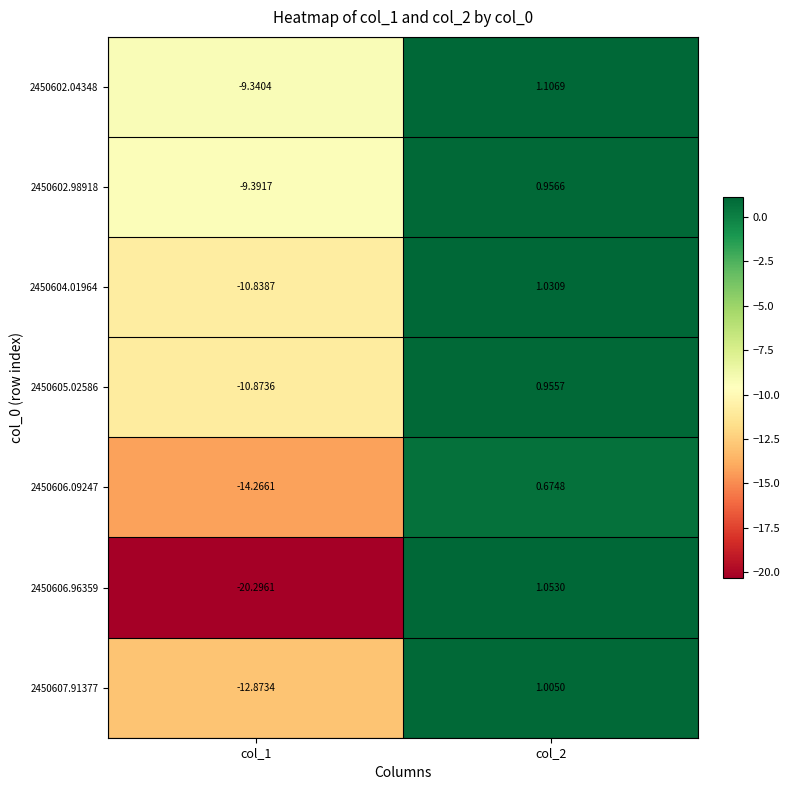

At which category is the sum across all series the highest?

col_2